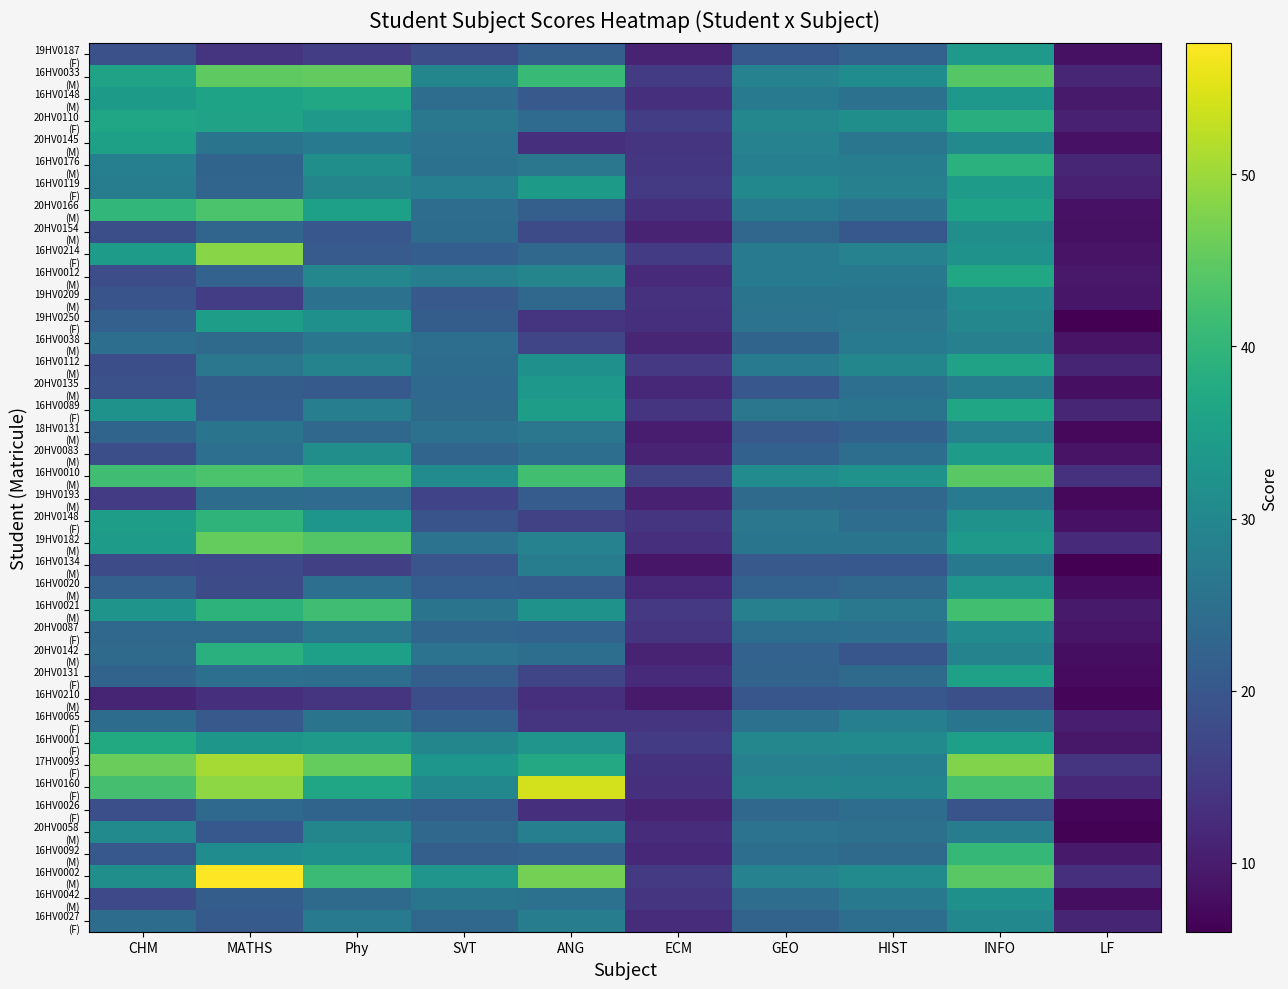

What is the total value across all series at MATHS?

1186.7